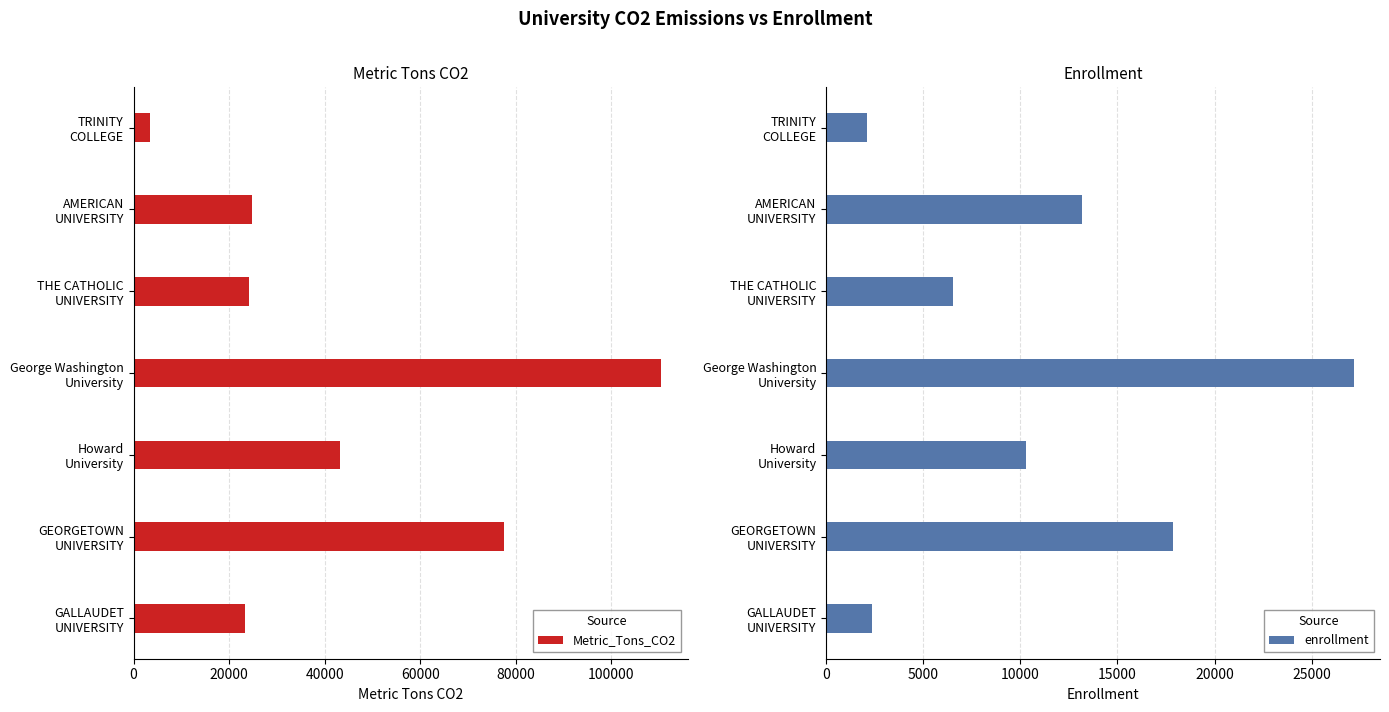

What is the difference between the second highest and minimum values in the Metric_Tons_CO2 series?

74128